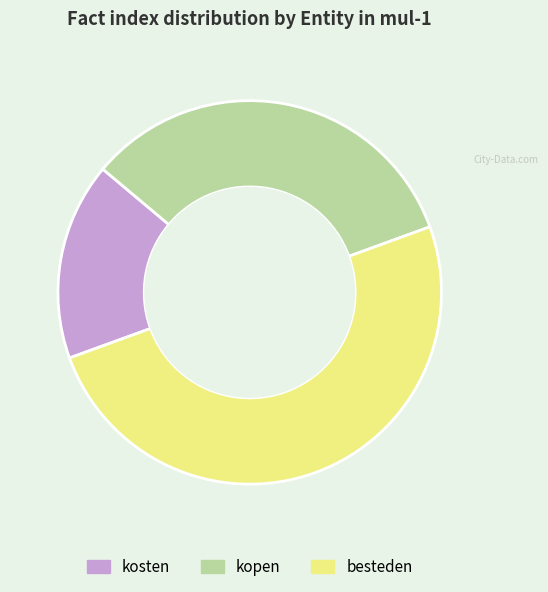

Rank the categories by value from lowest to highest.

kosten, kopen, besteden